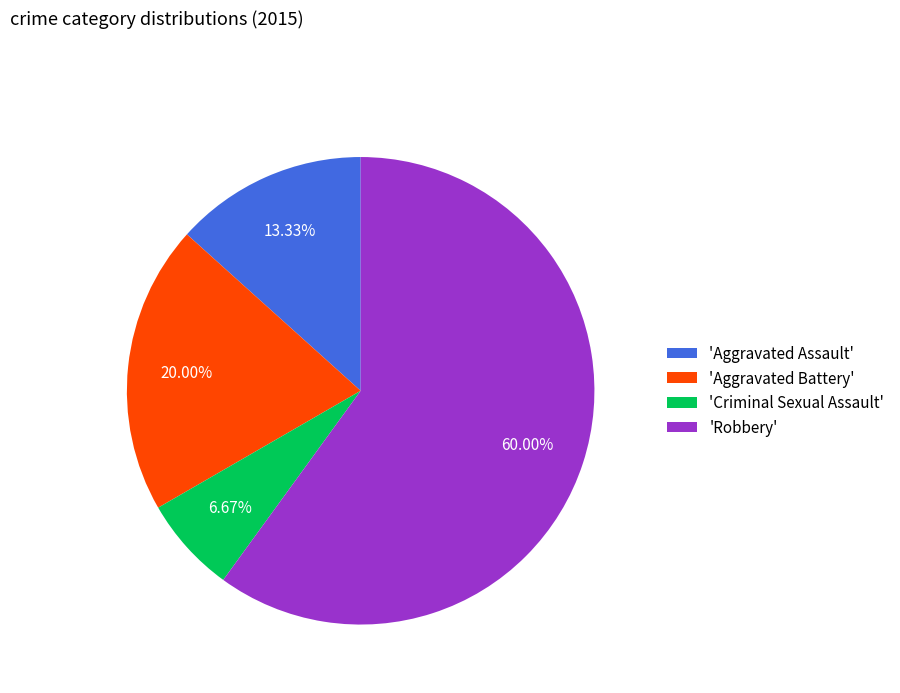

Do 'Robbery' and 'Aggravated Assault' together represent more than half of the pie?

Yes